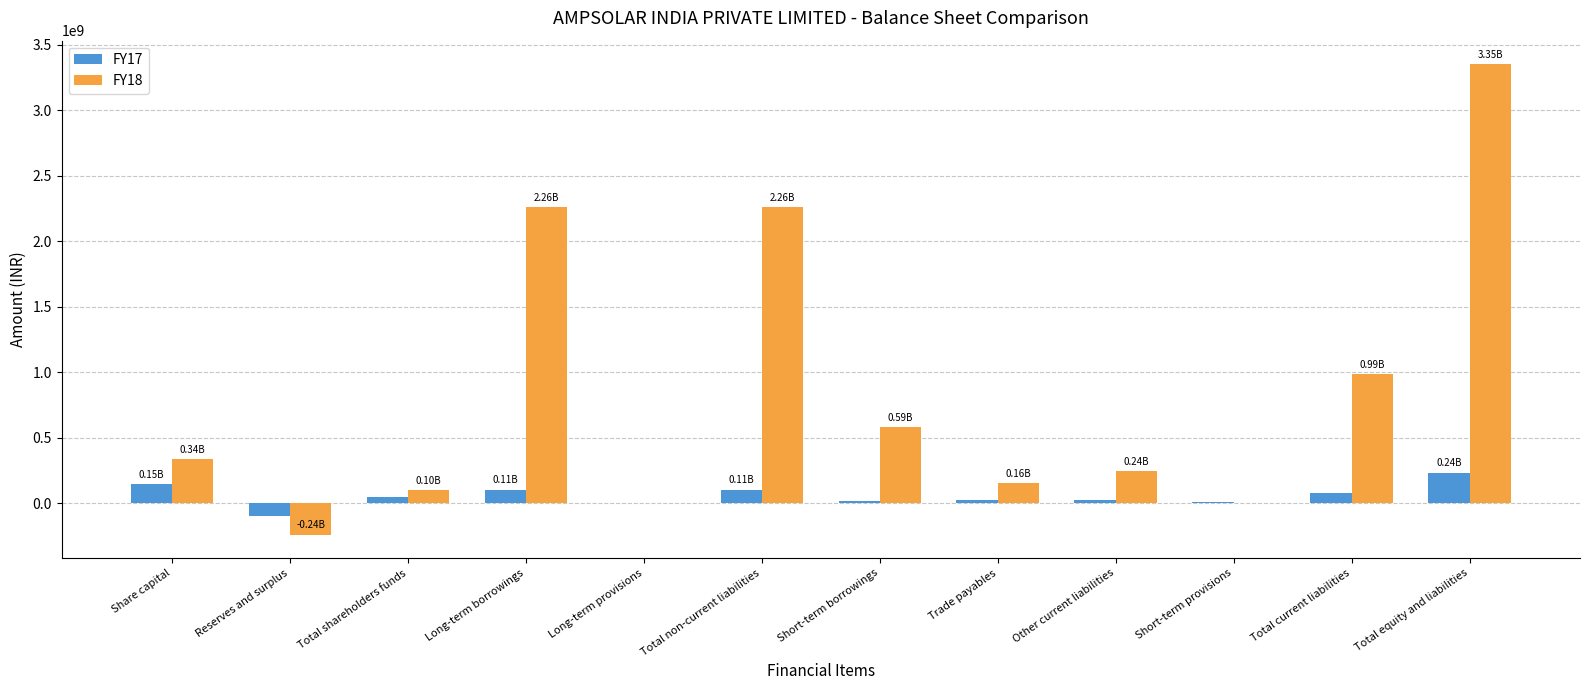

How many categories are shown in the chart?

12